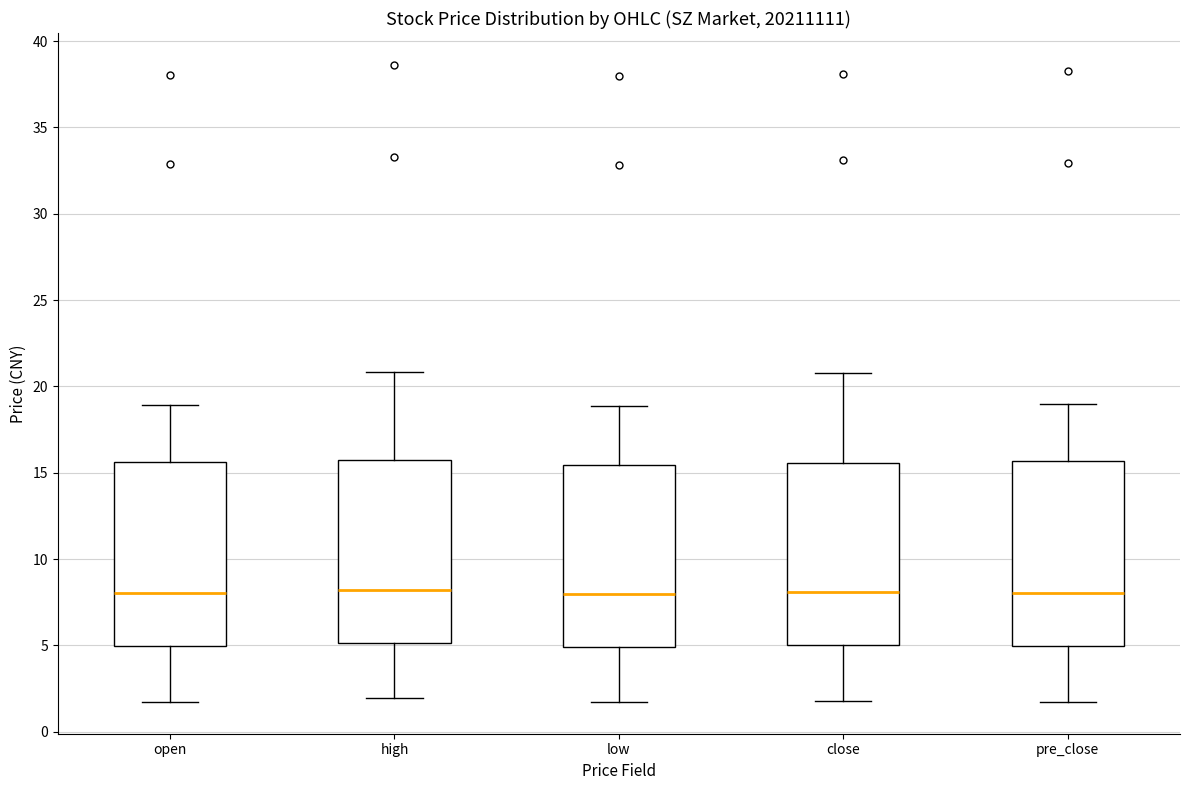

Reading left to right, read every box against the y-axis: the position of its median line, the range the box covers, and the ends of its whiskers. The values are not printed on the chart, so give them approximately, as read against the axis.

open: median 8.0, box 5.0 to 15.5, whiskers 1.5 to 19.0
high: median 8.0, box 5.0 to 15.5, whiskers 2.0 to 21.0
low: median 8.0, box 5.0 to 15.5, whiskers 1.5 to 19.0
close: median 8.0, box 5.0 to 15.5, whiskers 2.0 to 21.0
pre_close: median 8.0, box 5.0 to 15.5, whiskers 2.0 to 19.0